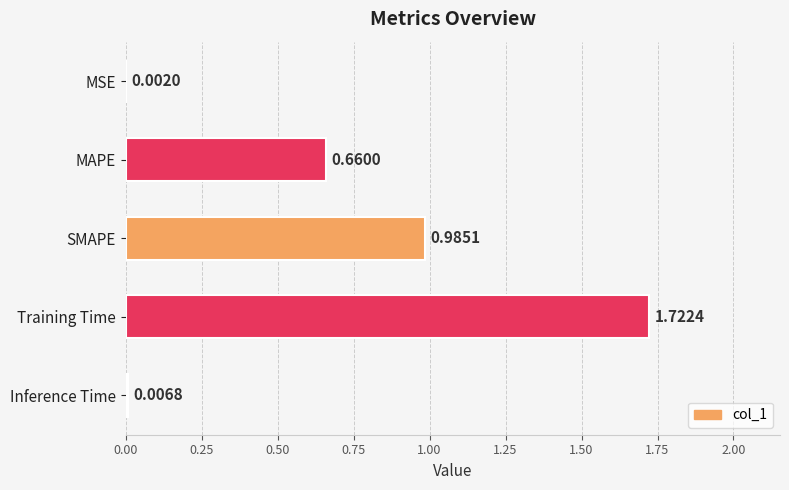

At which label is the value closest to 0?

MSE